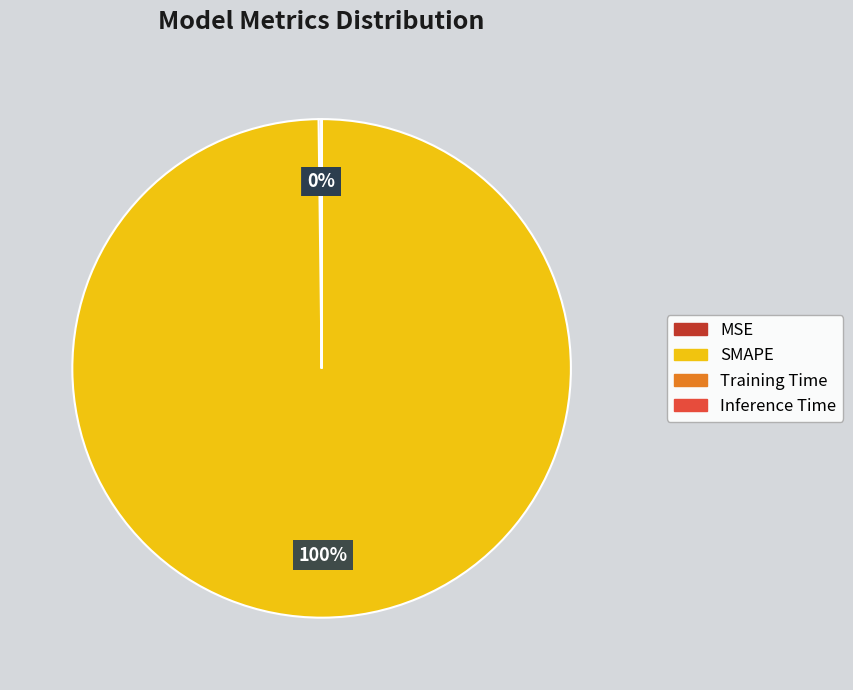

What is the largest slice in the pie chart?

SMAPE